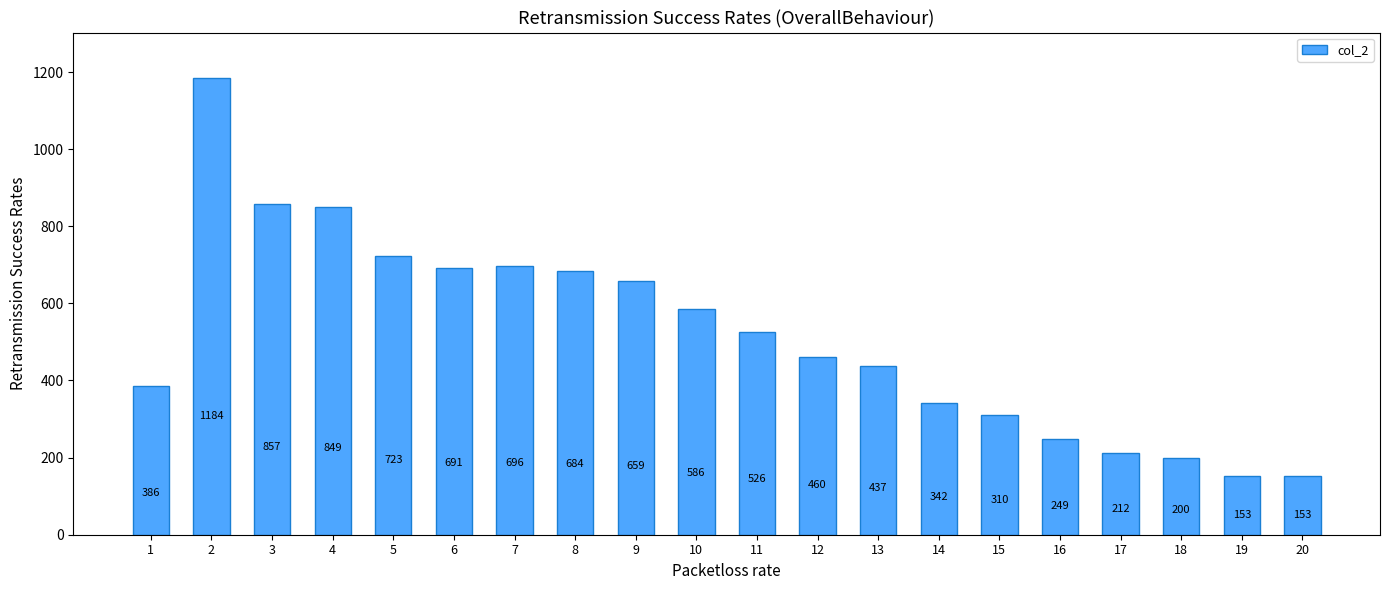

Where is the data nearest to the value 668?

9